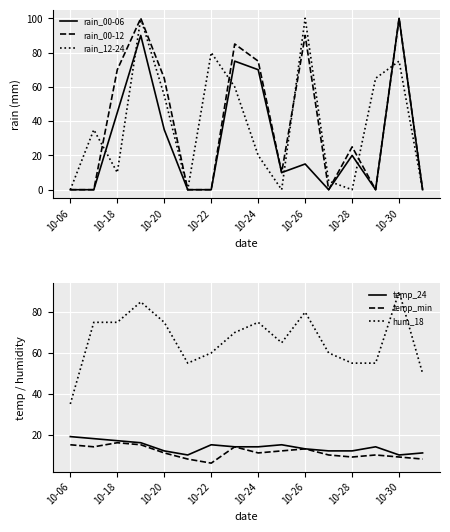

Reading left to right, what are all the values shown in this chart?

rain_00-06: 0	0	45	90	35	0	0	75	70	10	15	0	20	0	100	0
rain_00-12: 0	0	70	100	65	0	0	85	75	10	90	0	25	0	100	0
rain_12-24: 0	35	10	100	55	0	80	60	20	0	100	5	0	65	75	0
temp_24: 19	18	17	16	12	10	15	14	14	15	13	12	12	14	10	11
temp_min: 15	14	16	15	11	8	6	14	11	12	13	10	9	10	9	8
hum_18: 35	75	75	85	75	55	60	70	75	65	80	60	55	55	90	50